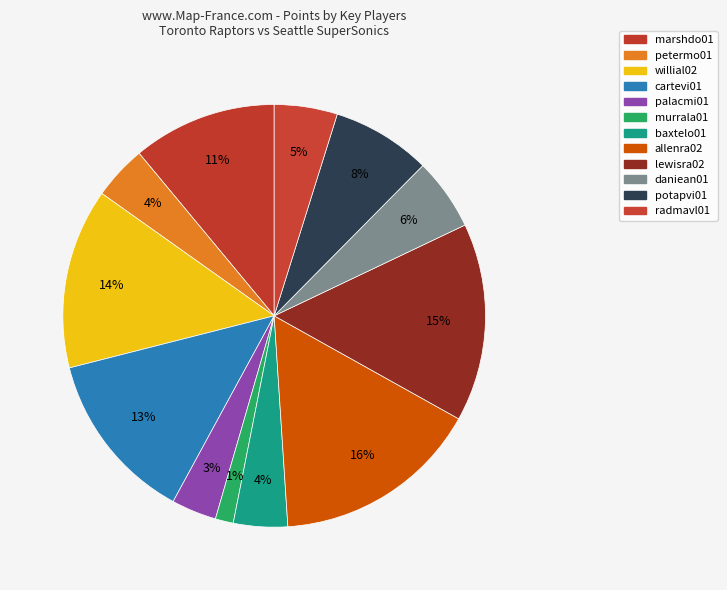

How many segments does this pie chart have?

12